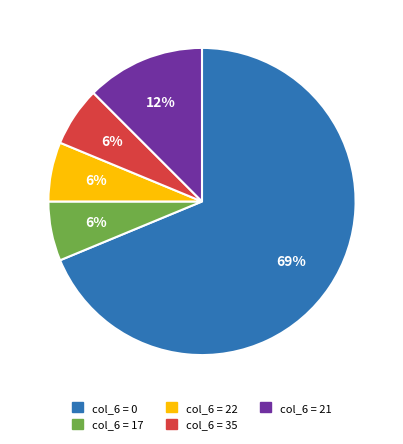

To the nearest percent, what is the average slice percentage?

20%